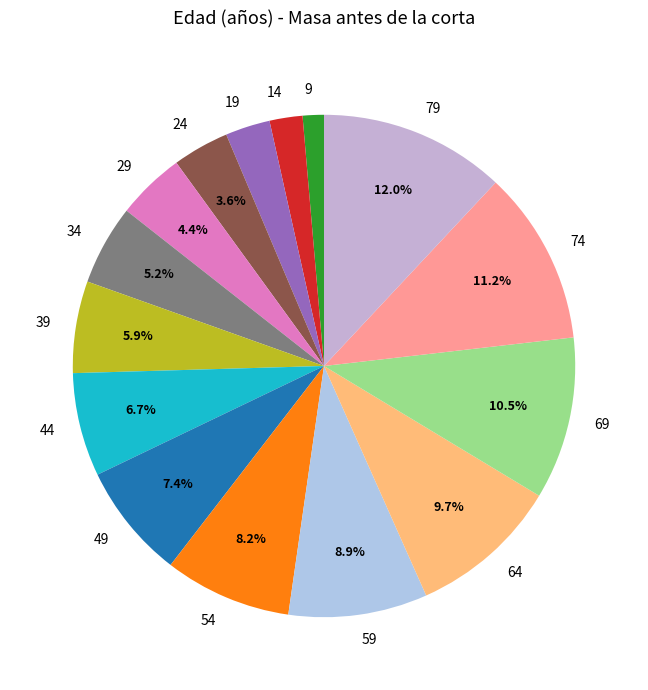

Is it true that 19 is 13% of the pie?

False